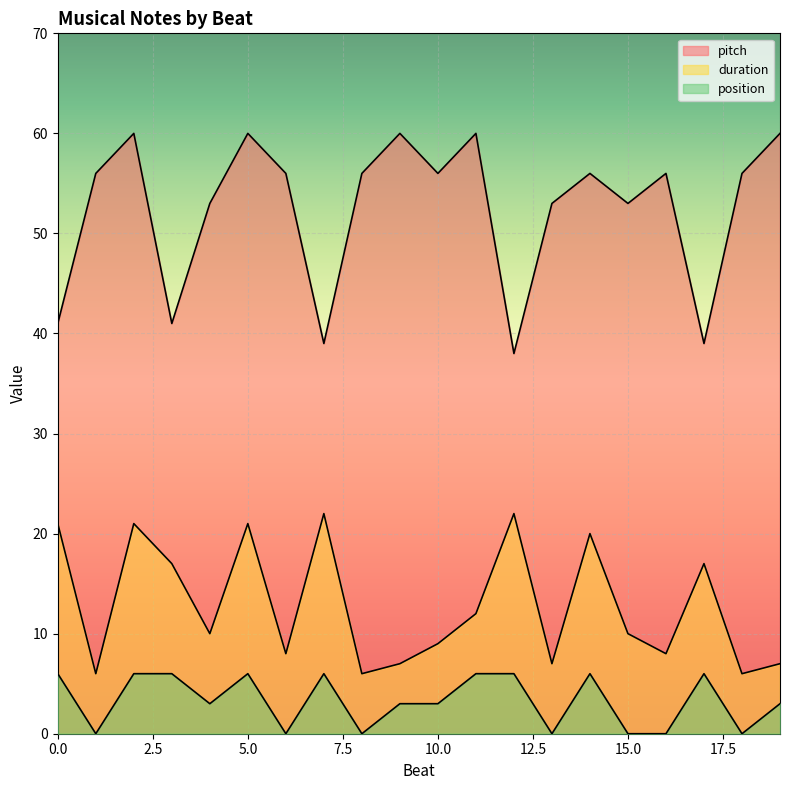

Count the position values in the range 0 to 6.

20